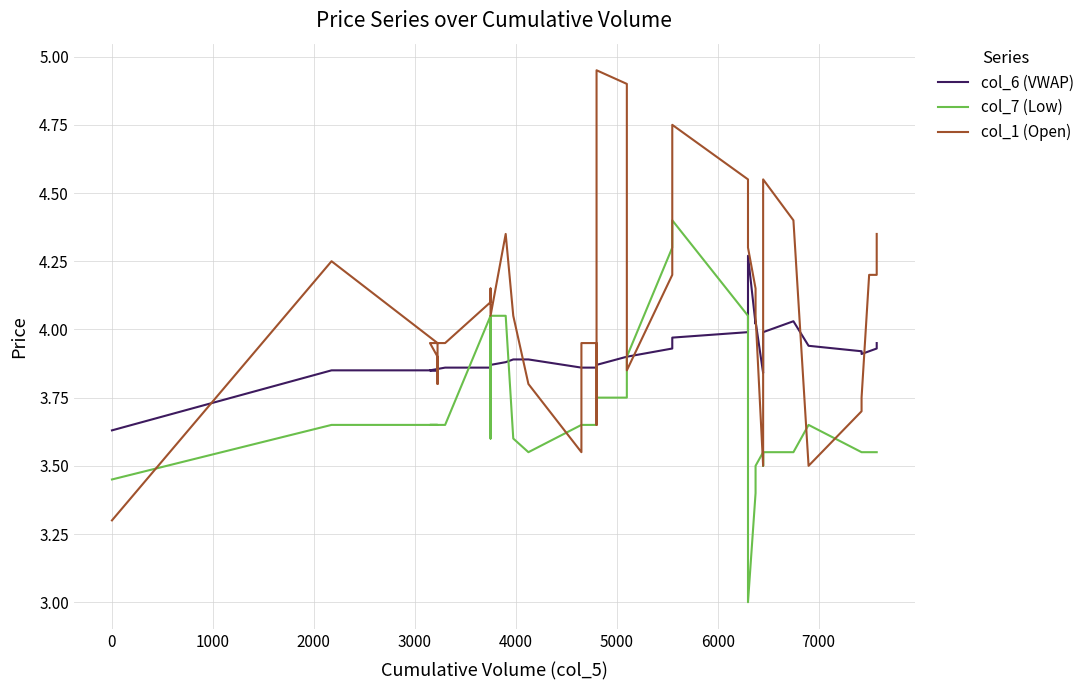

At 3000, list the series in order from smallest to largest.

col_7 (Low), col_6 (VWAP), col_1 (Open)